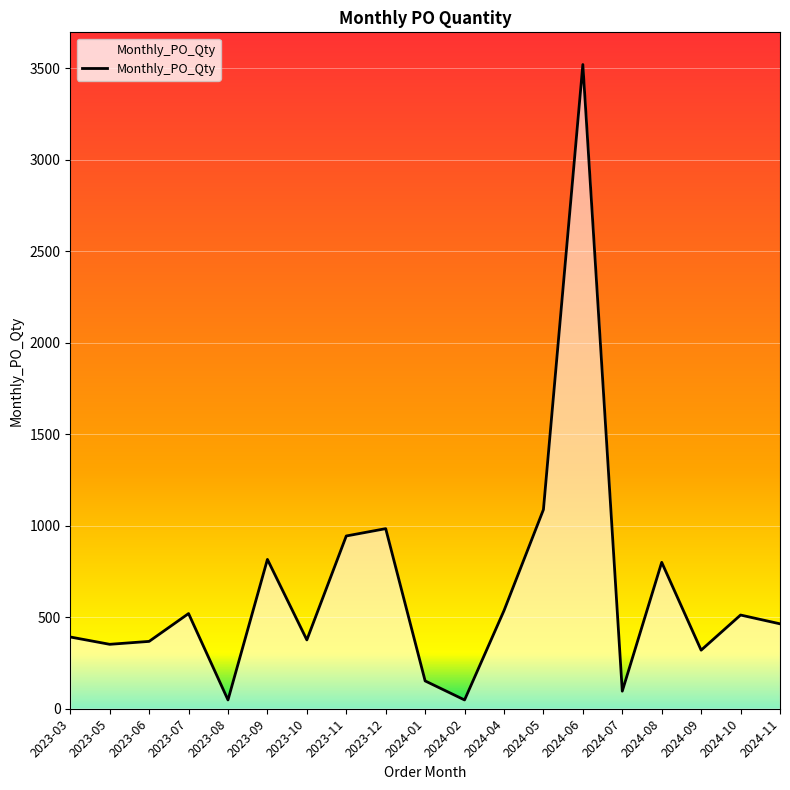

Is it true that the value at 2024-04 is 325?

False